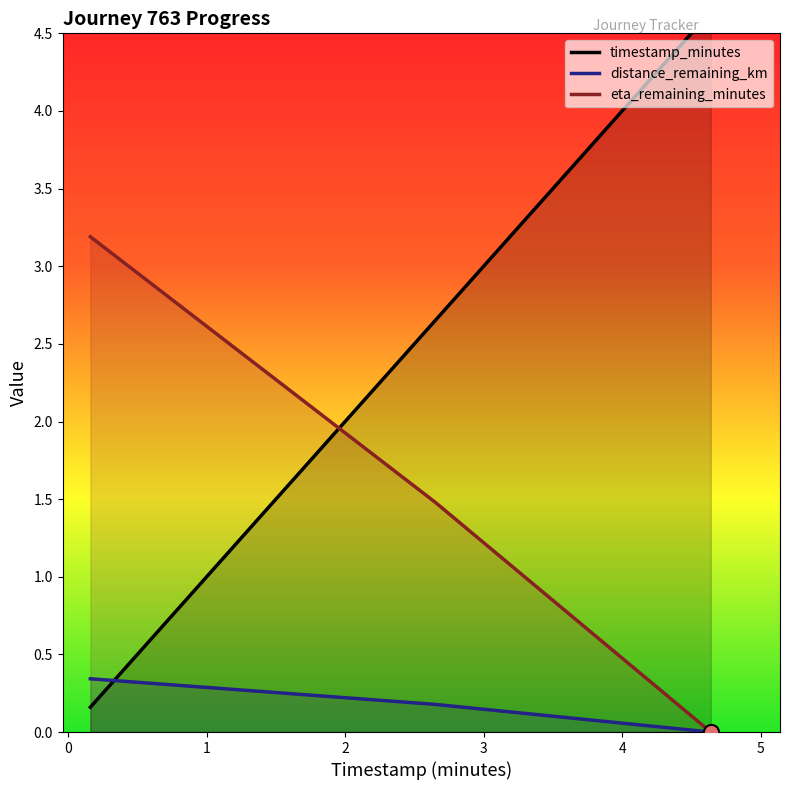

Is the value of timestamp_minutes at 0.16 greater than the value of eta_remaining_minutes at 0.16?

No